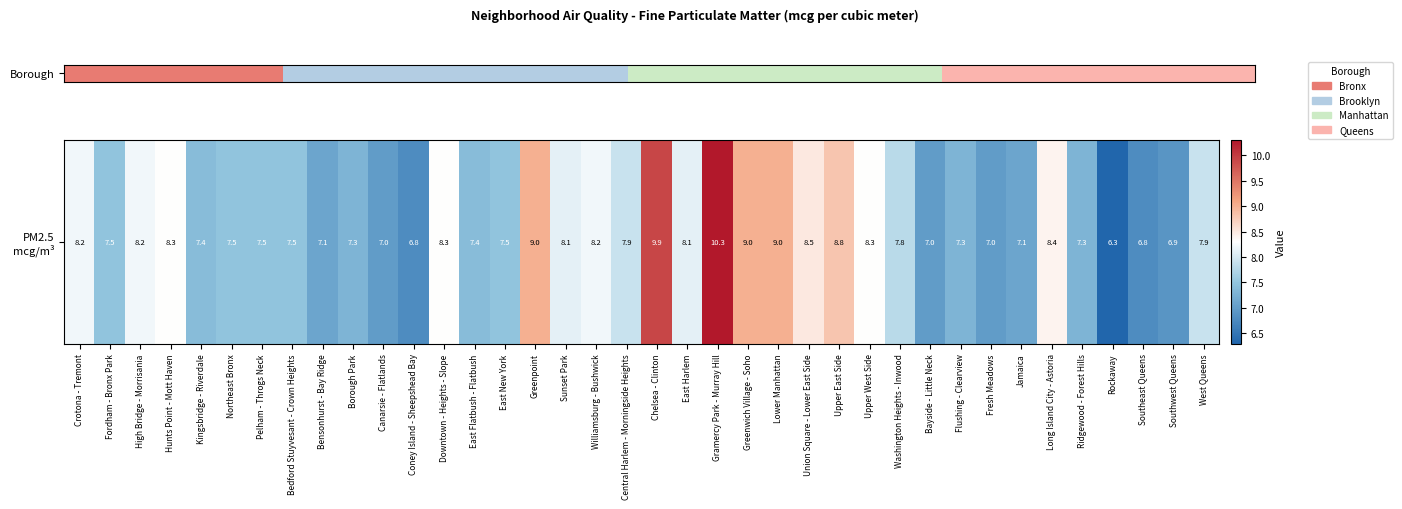

What is the difference between the values at Southwest Queens and Lower Manhattan?

2.1